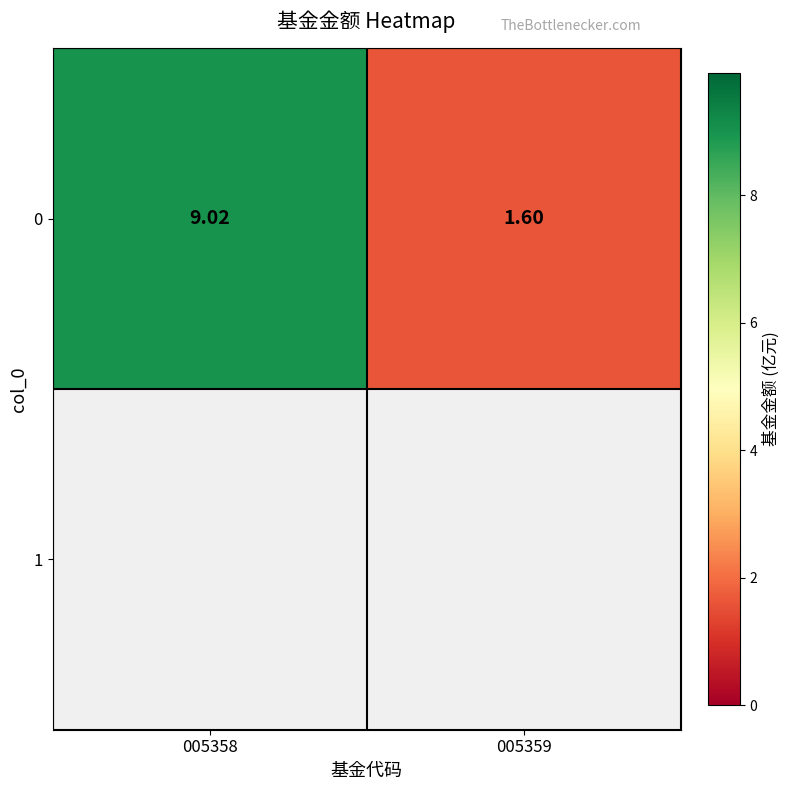

Reading right to left, transcribe all the data shown in this chart.

1.6	9.0